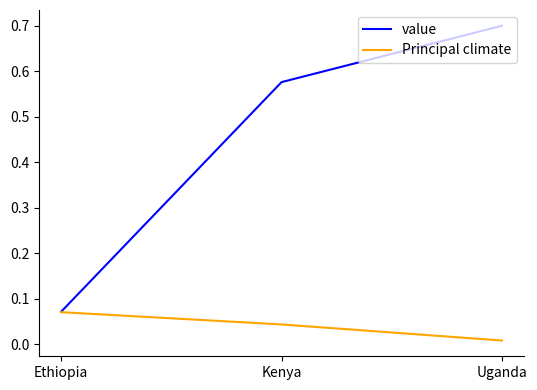

What position from the right is Kenya?

2